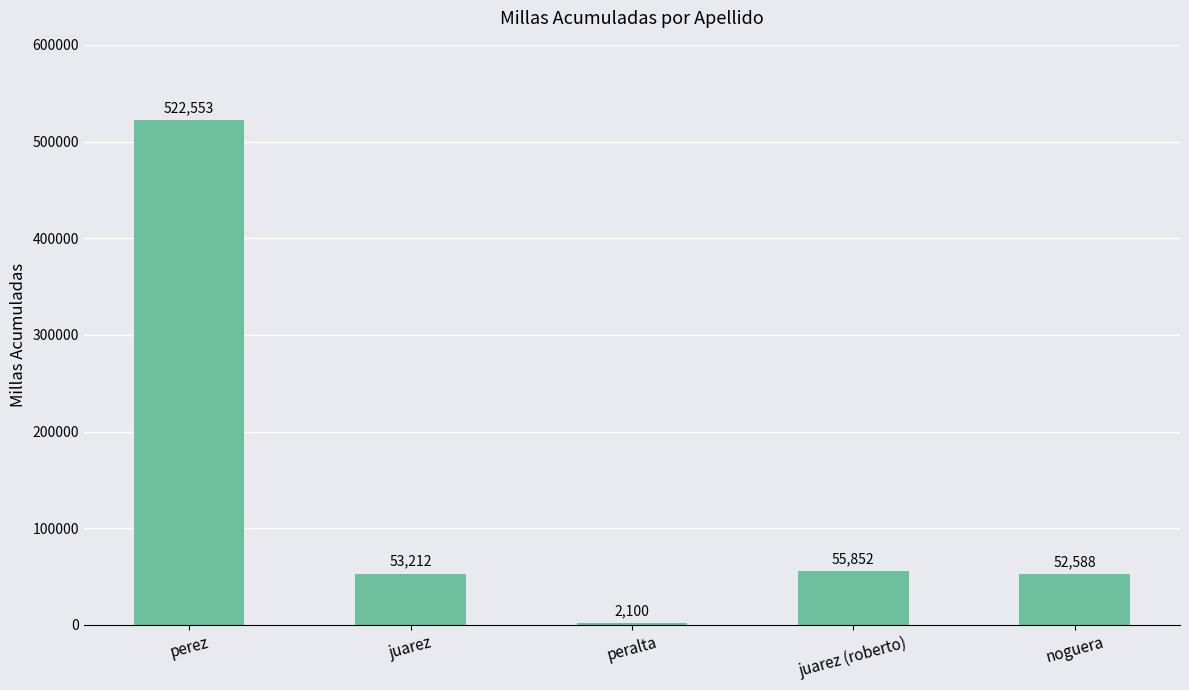

Approximately how many times larger is the value at perez compared to juarez (roberto)?

9.4